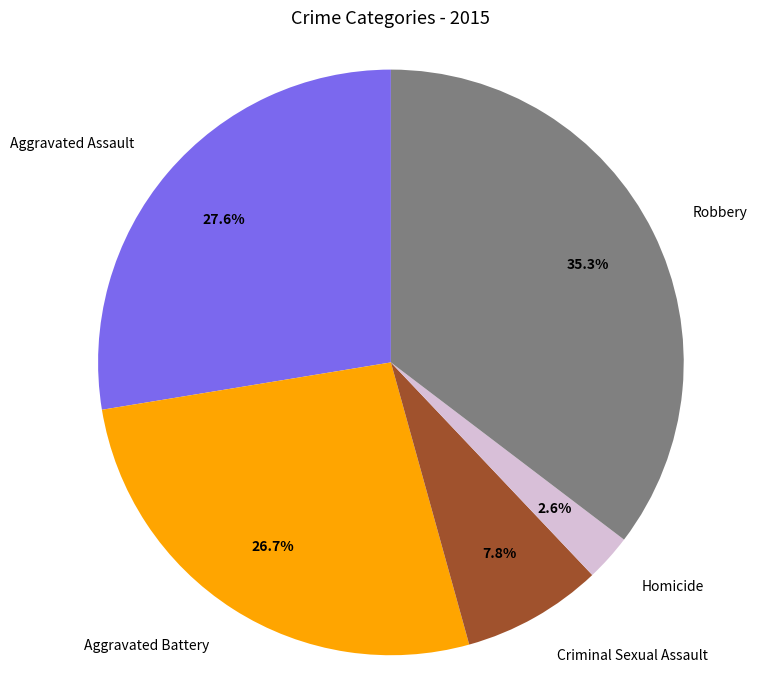

Approximately how many times larger is the value at Aggravated Battery compared to Robbery?

0.8